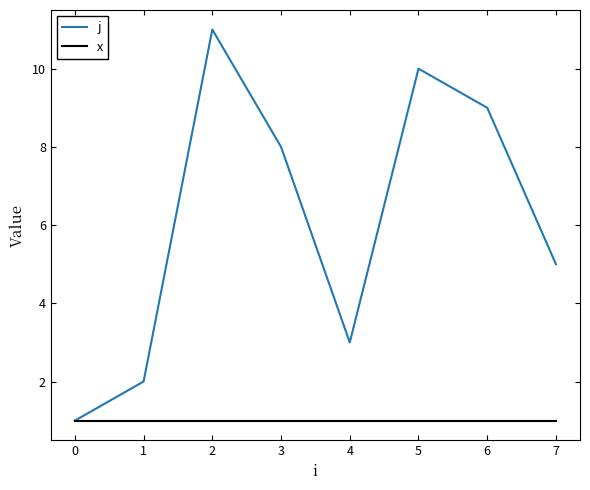

The value of j at 5 is 6. True or false?

False